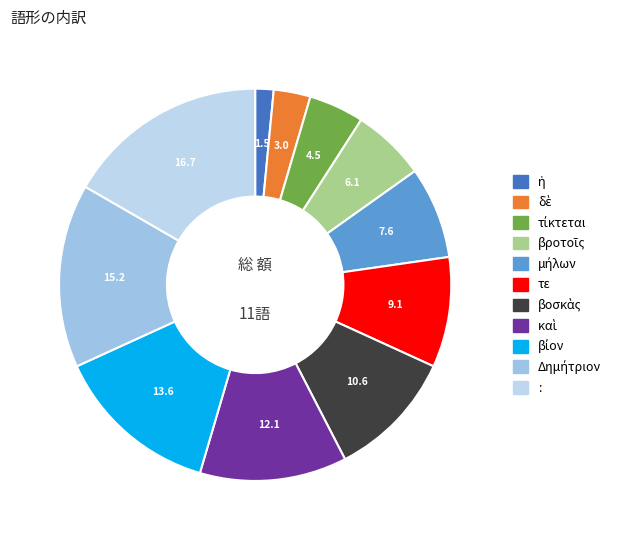

What is the smallest slice in the pie chart?

ἡ